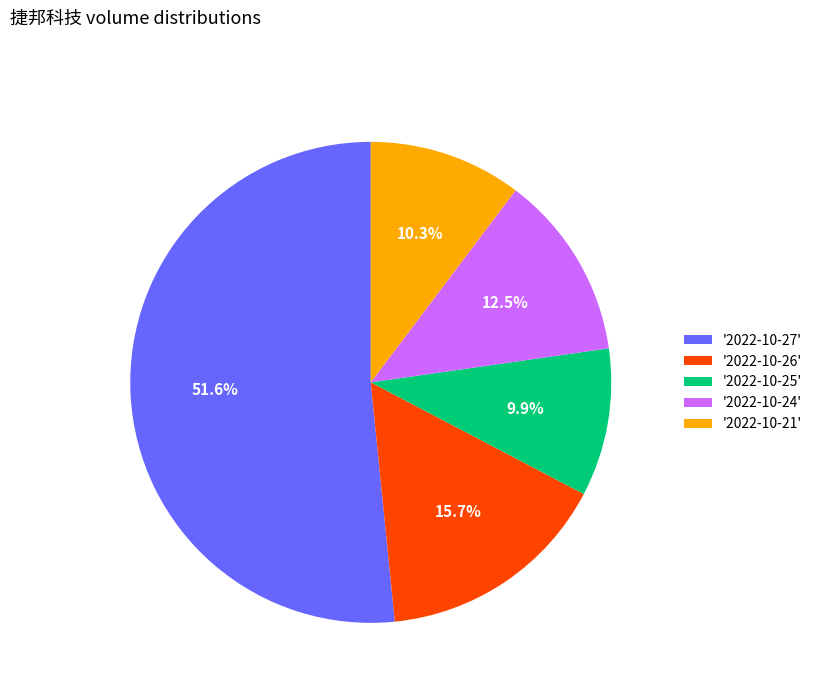

What portion of the pie excludes '2022-10-21'?

89.7%